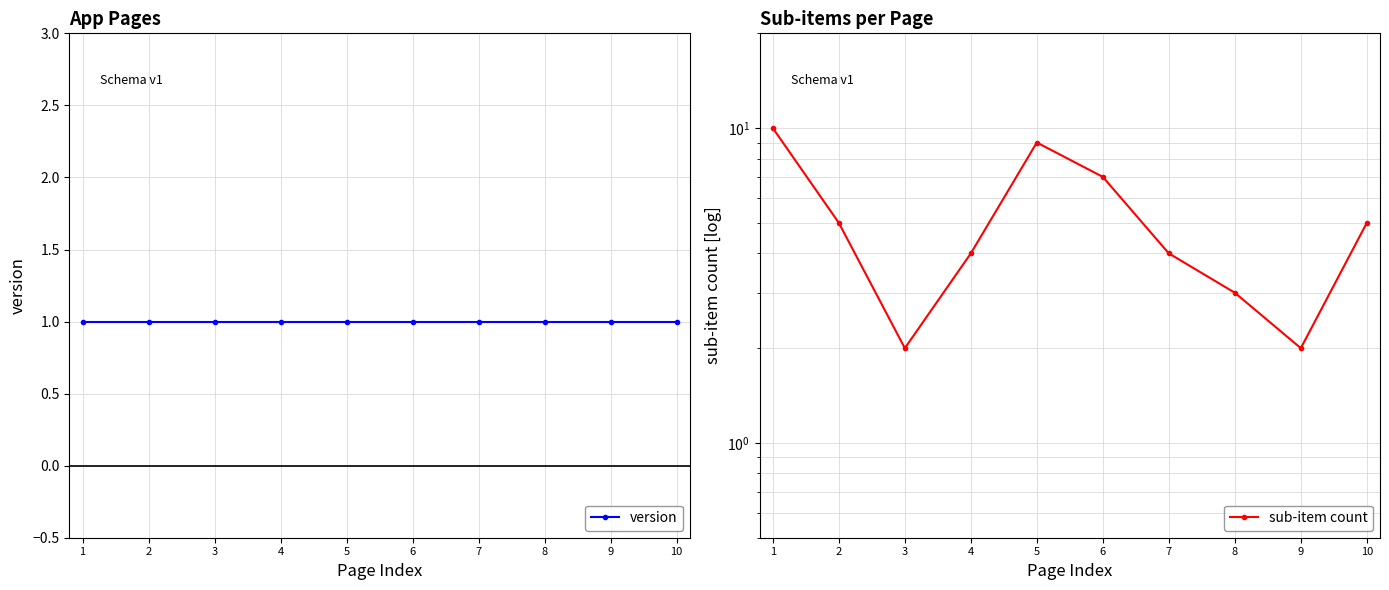

Count the sub-item count values in the range 3 to 7.

6